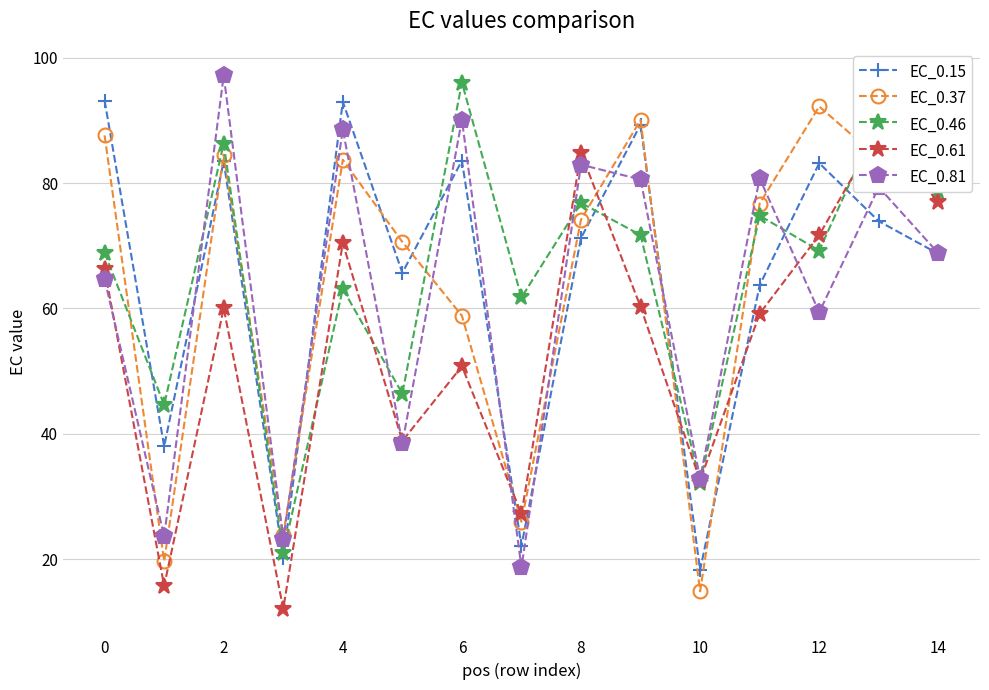

What is the lowest value of the EC_0.46 series?

21.0